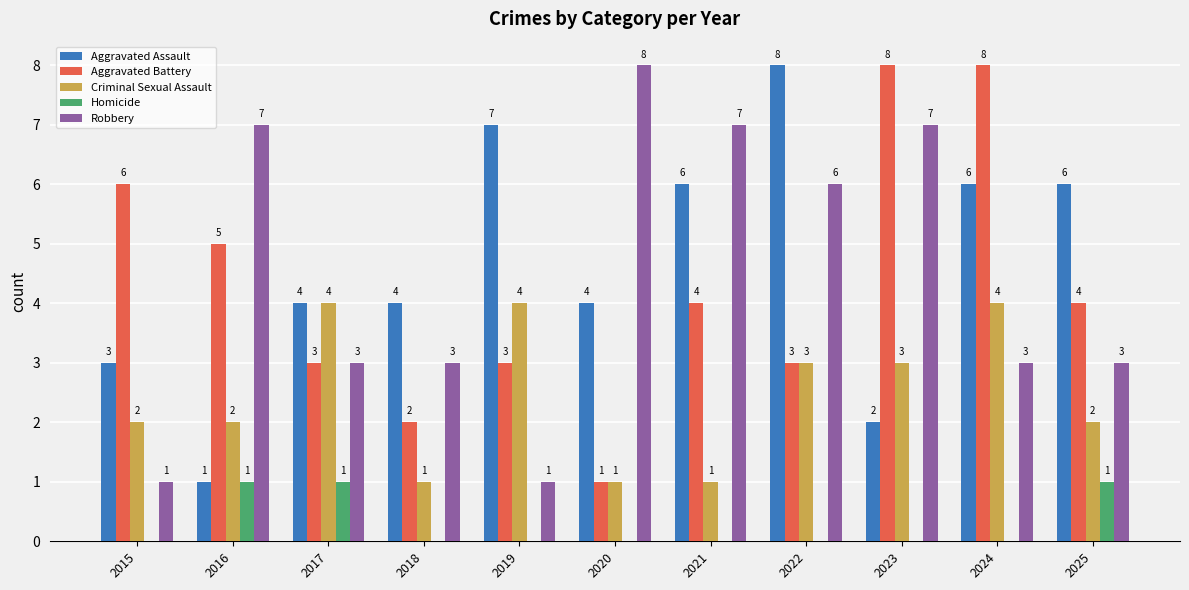

Count the number of data series in this chart.

5